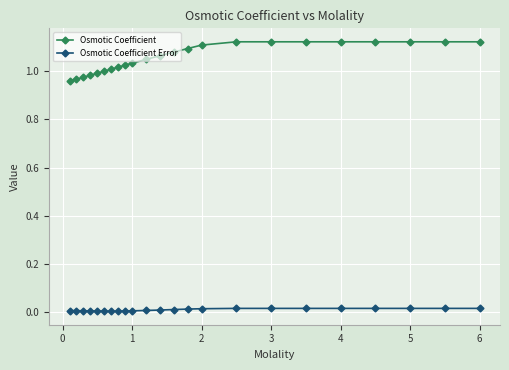

Which series has the largest range (max minus min)?

Osmotic Coefficient